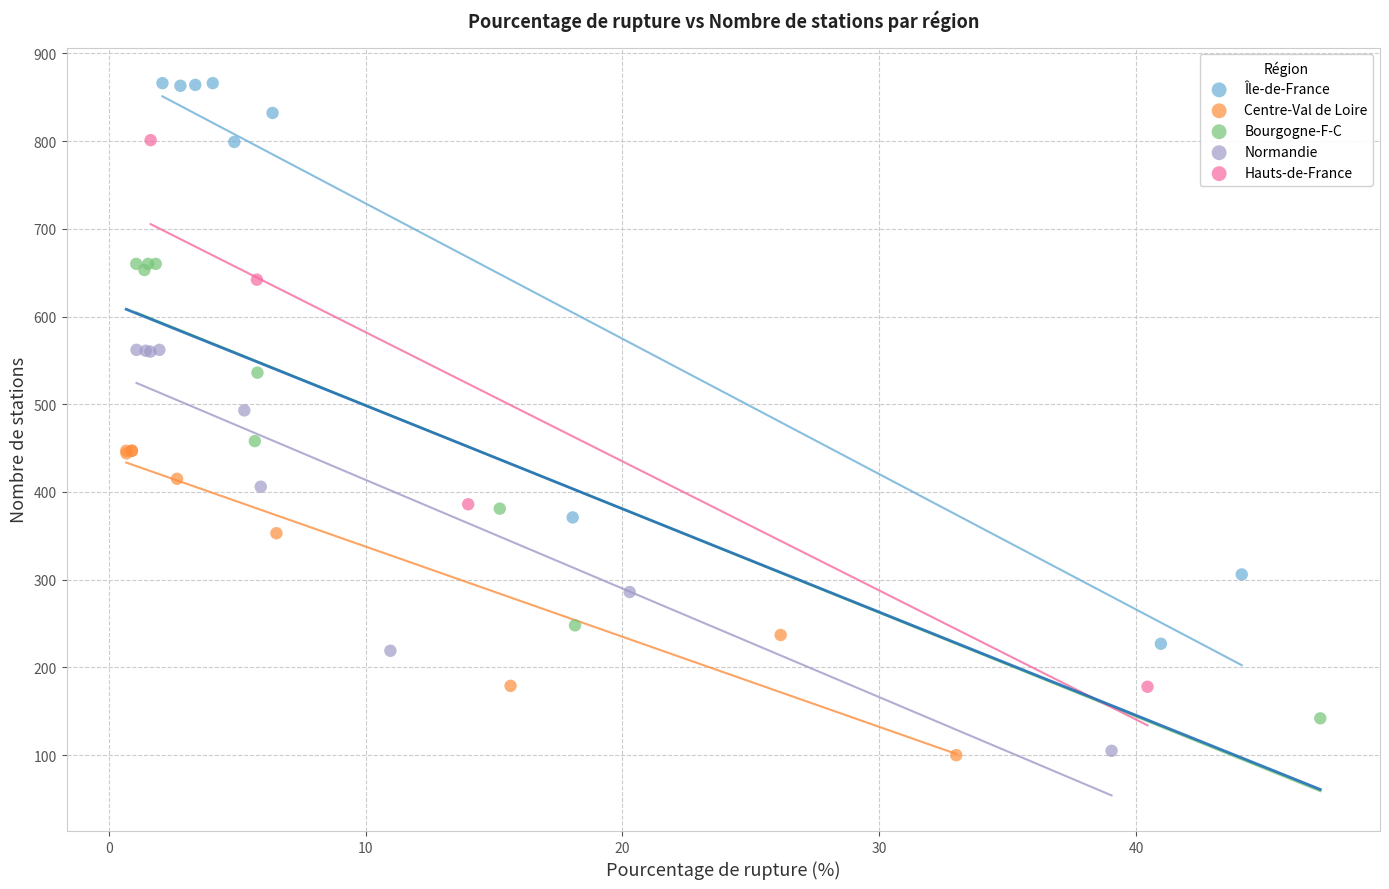

Which series has the largest Y range (max minus min)?

Île-de-France